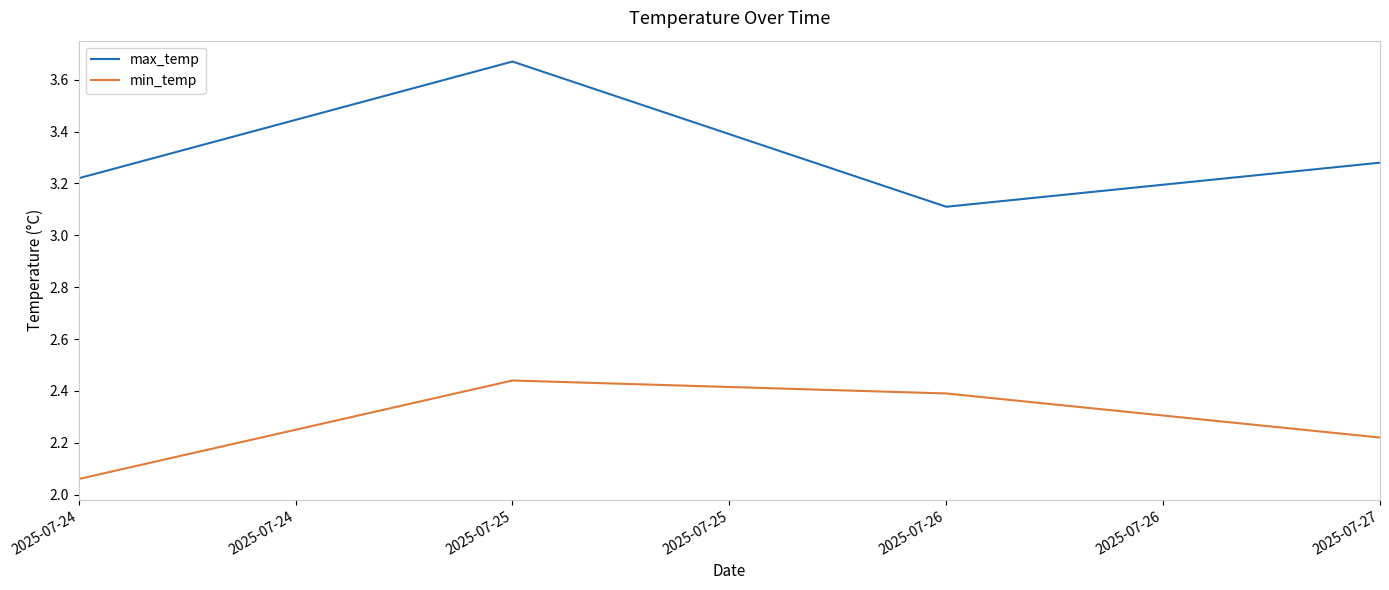

True or false: min_temp has a value of 1.2 at 2025-07-25.

False